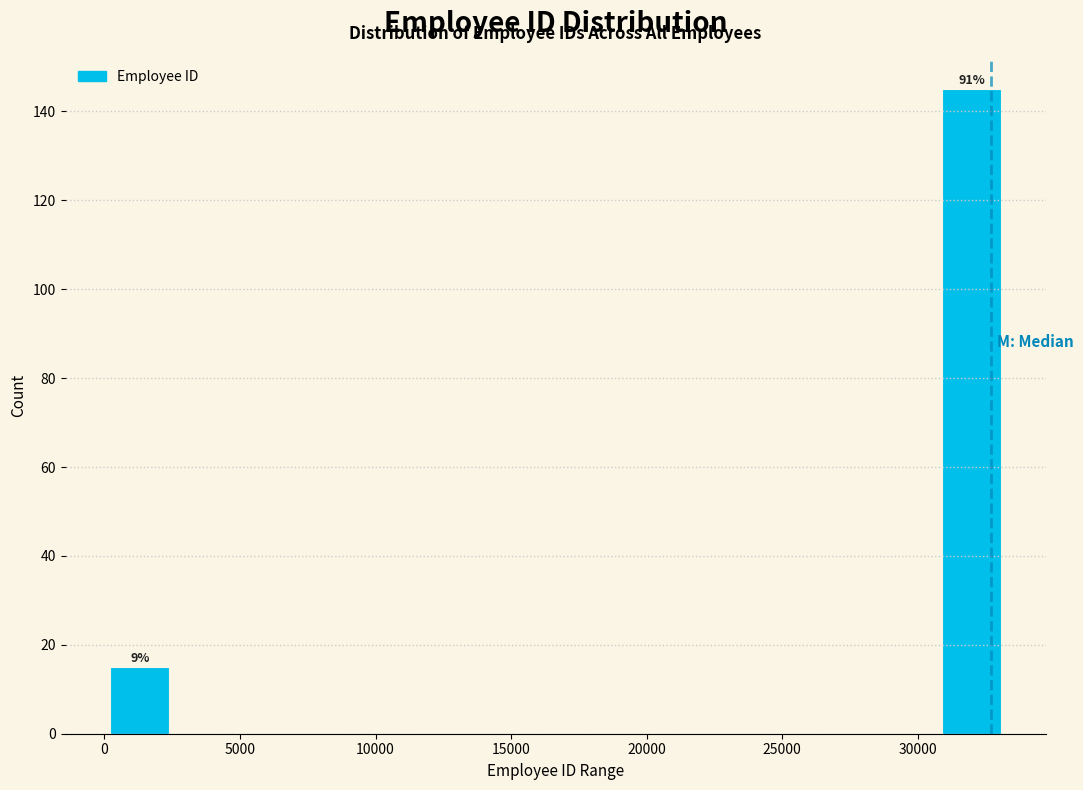

Which range on the x-axis has the tallest bar?

31000 to 33000